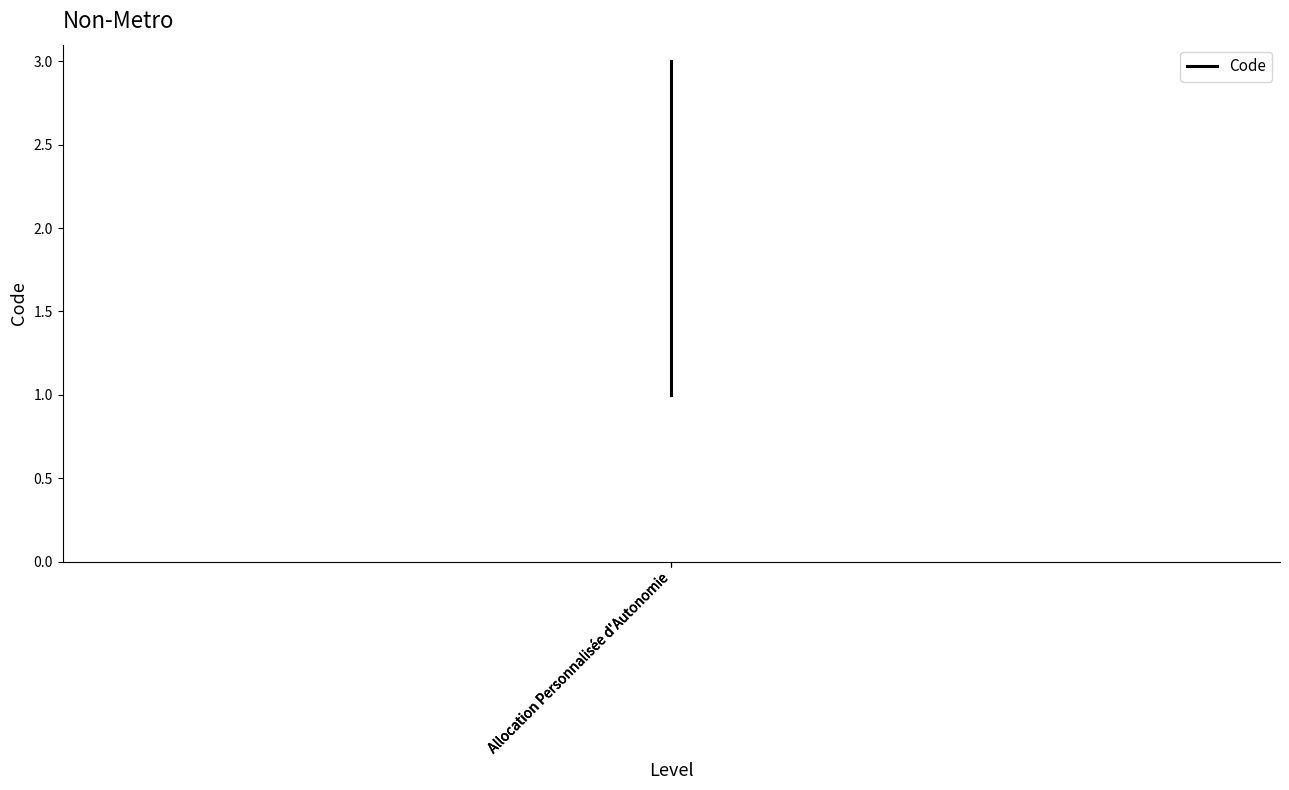

At which label is the value closest to 2?

Allocation Personnalisée d'Autonomie